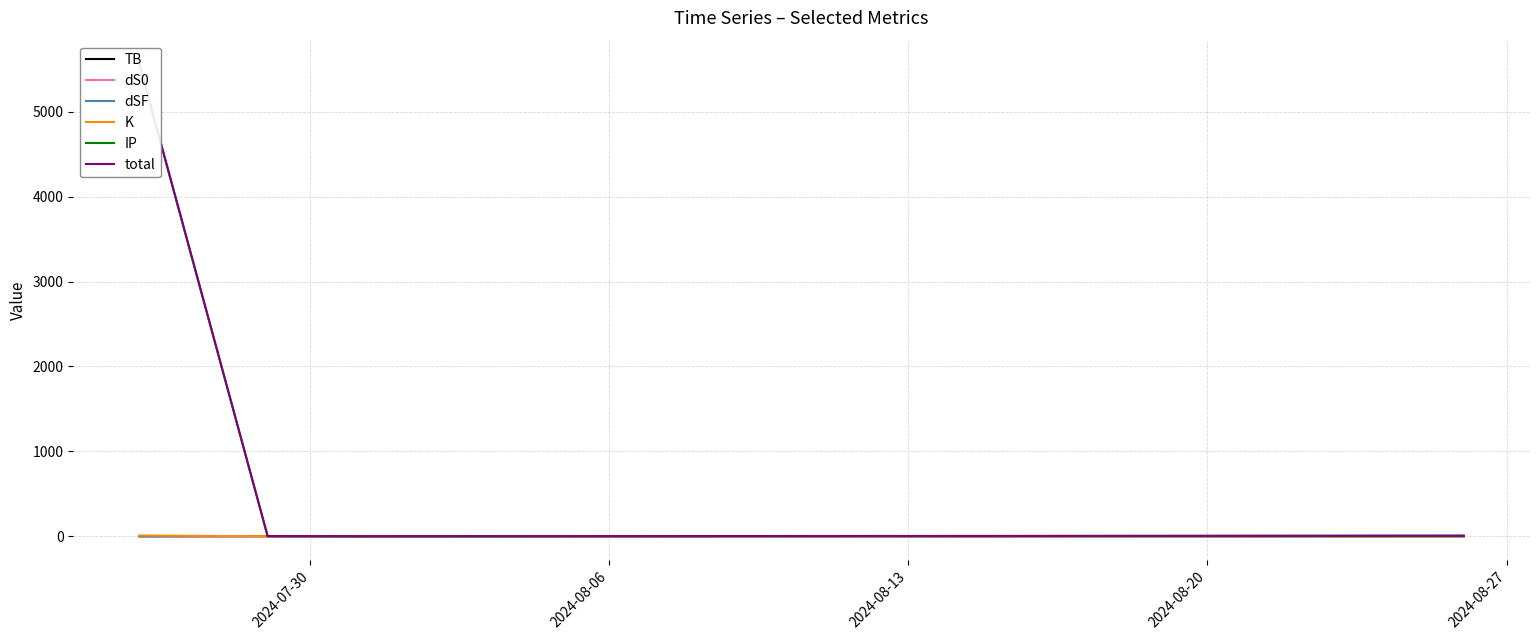

Is it true that dSF equals 0.0 at 2024-07-30?

True